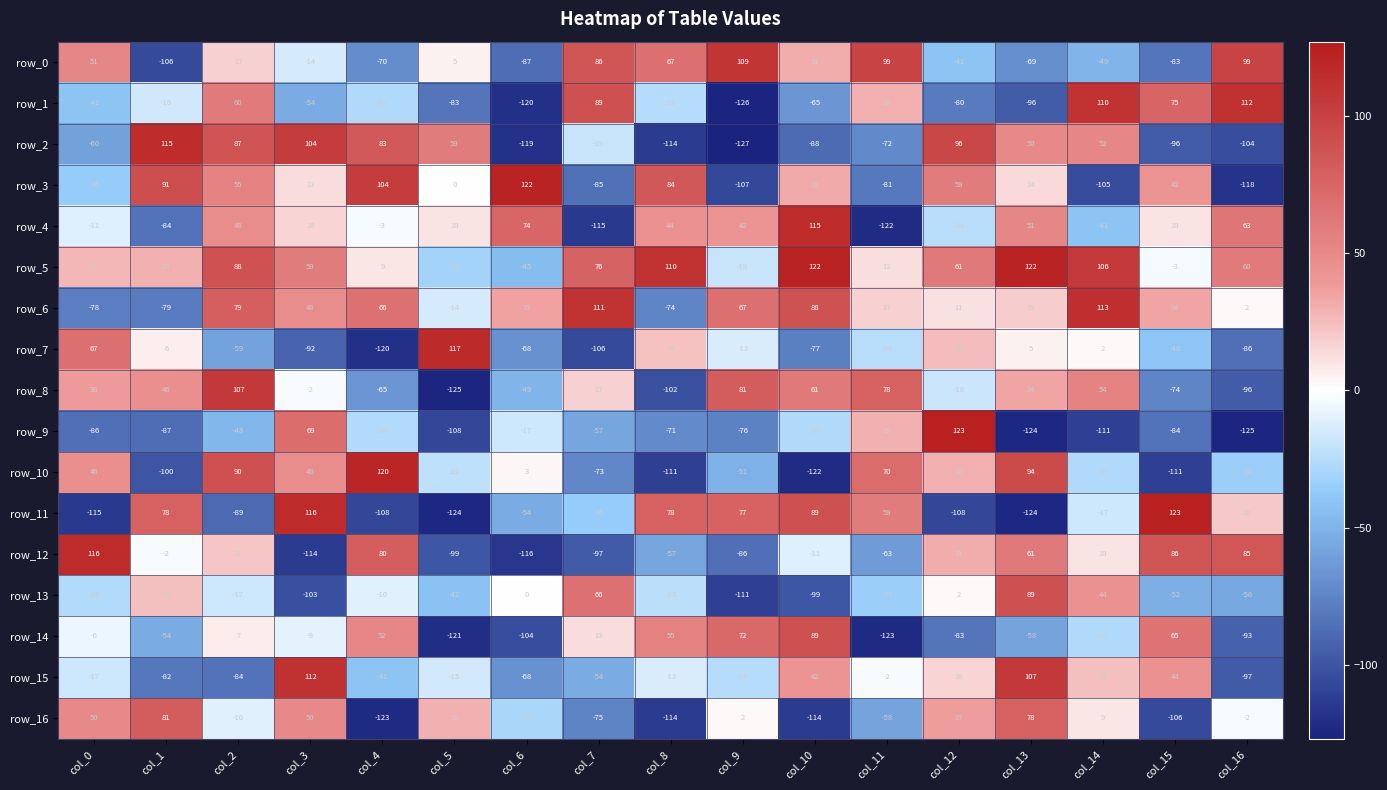

Which series has the largest total across all categories?

row_5